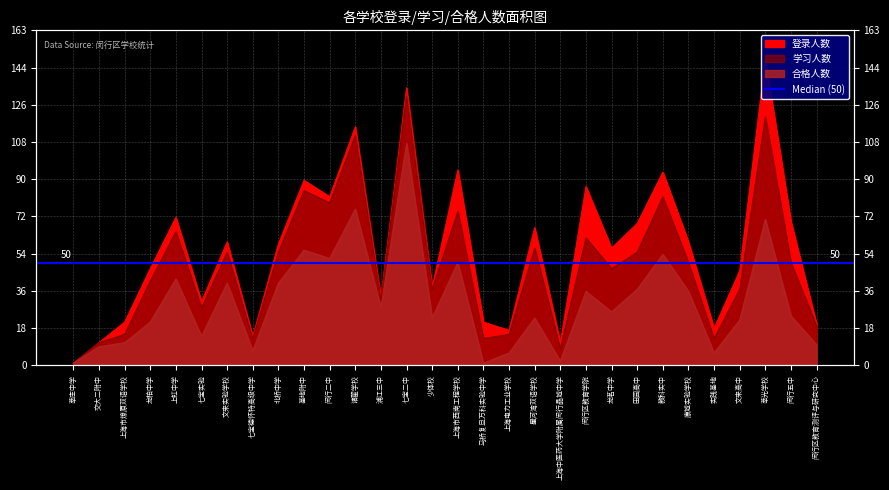

What is the minimum value for 学习人数?

1